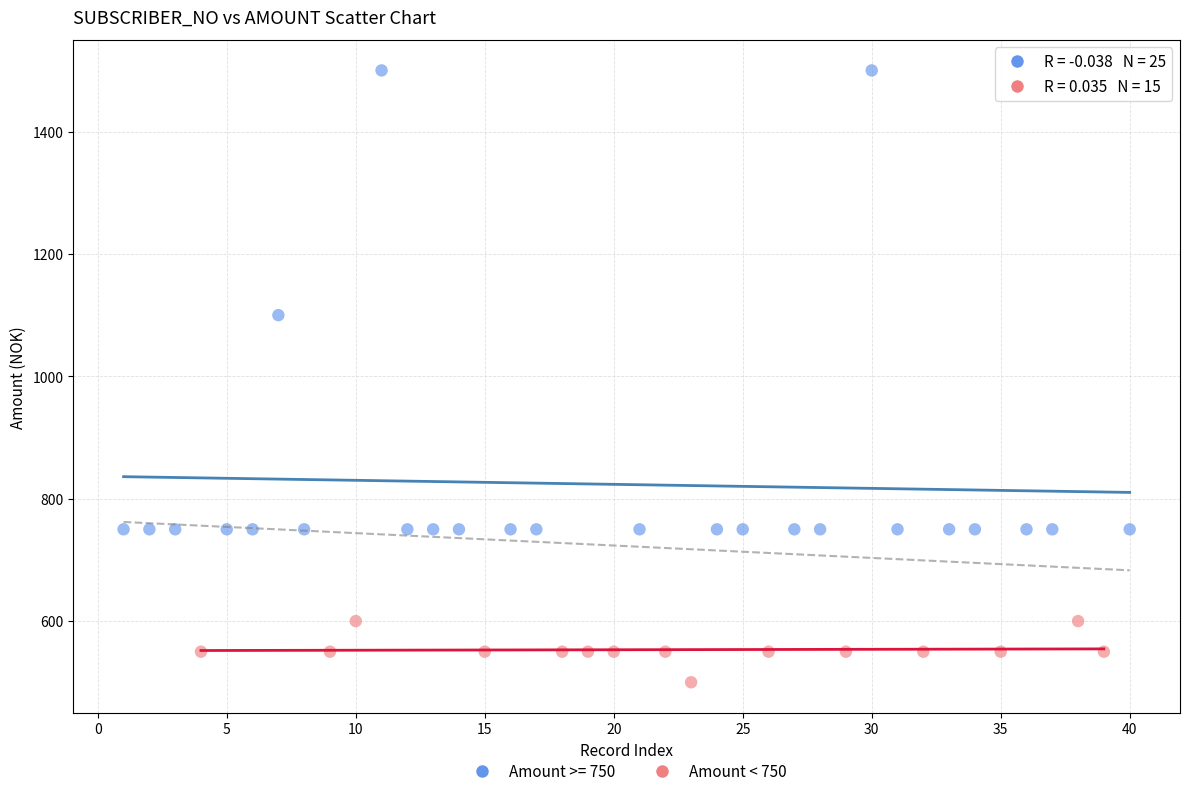

Which series has the largest Y range (max minus min)?

Amount >= 750